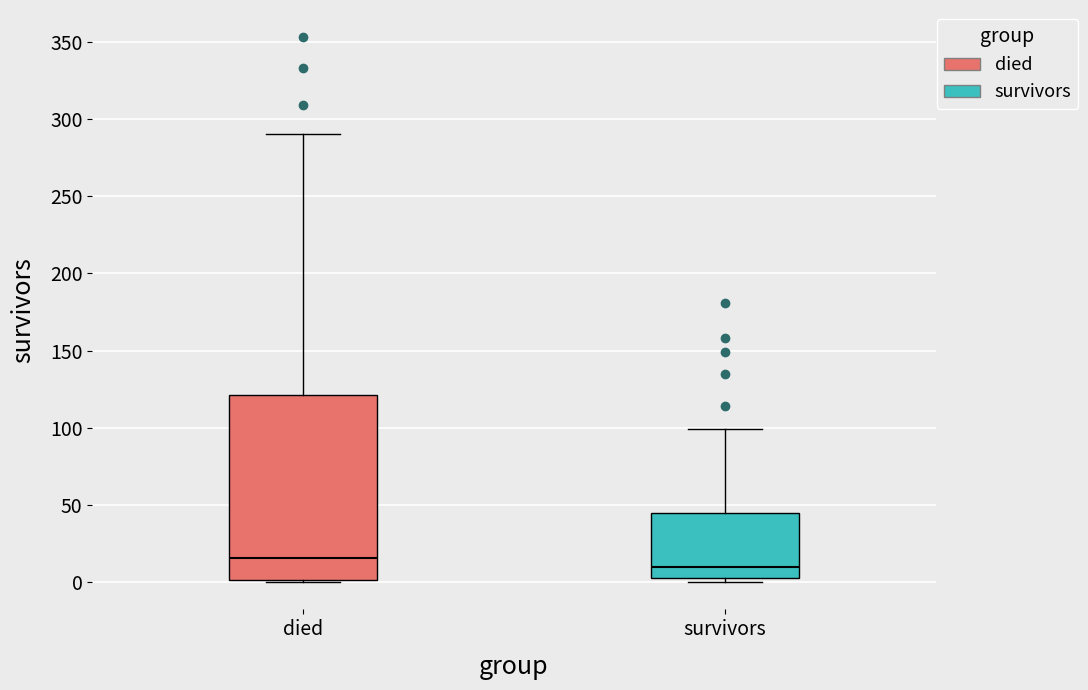

Which box's median line is the highest?

died